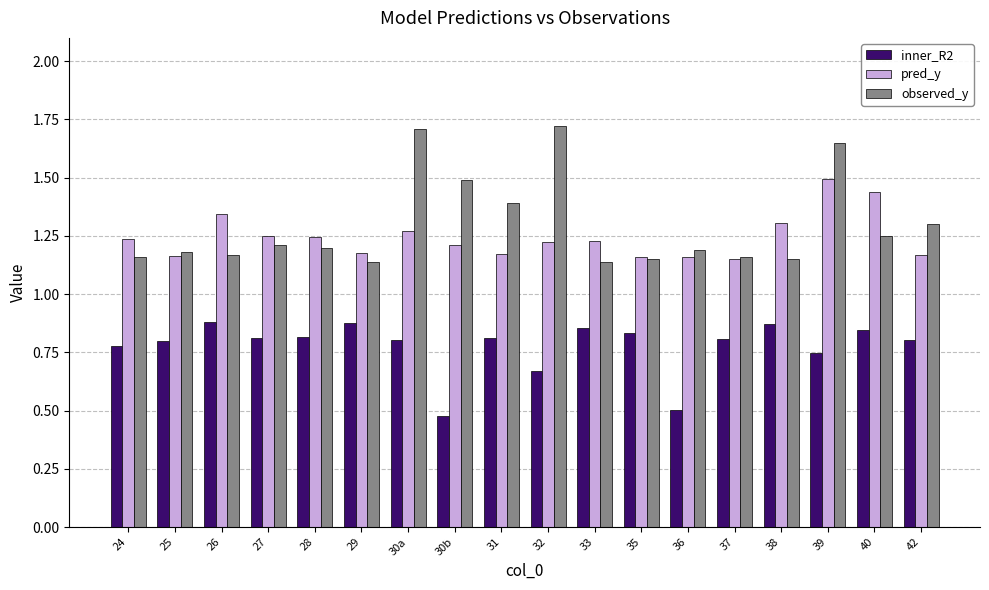

Does the chart contain any negative values?

No